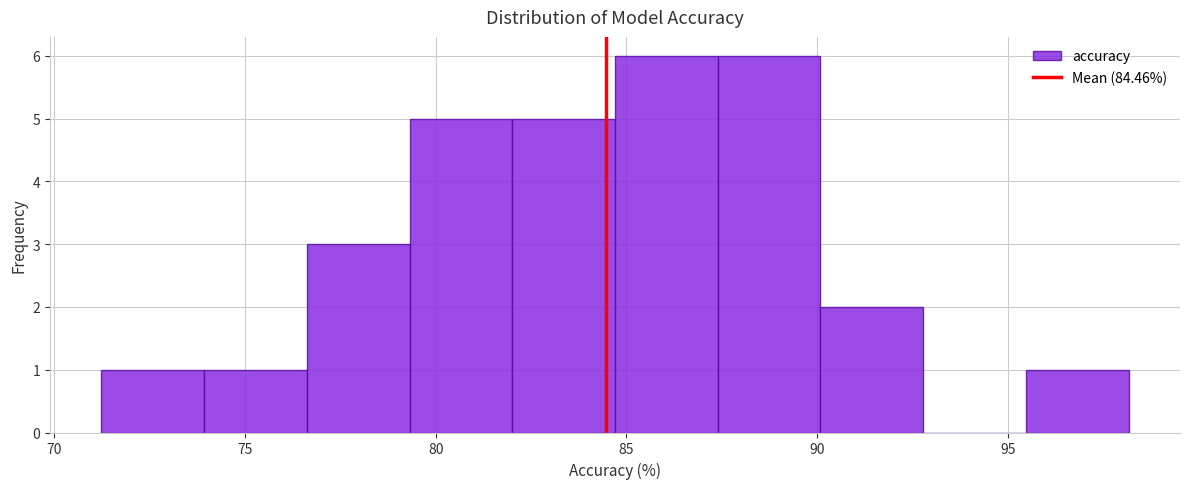

Reading left to right, list every bar in this chart as the range it spans on the x-axis followed by its height. Neither the bar edges nor the heights are printed on the chart, so give them approximately, as read against the axes.

71.0 to 74.0: 1
74.0 to 76.5: 1
76.5 to 79.5: 3
79.5 to 82.0: 5
82.0 to 84.5: 5
84.5 to 87.5: 6
87.5 to 90.0: 6
90.0 to 93.0: 2
93.0 to 95.5: 0
95.5 to 98.0: 1